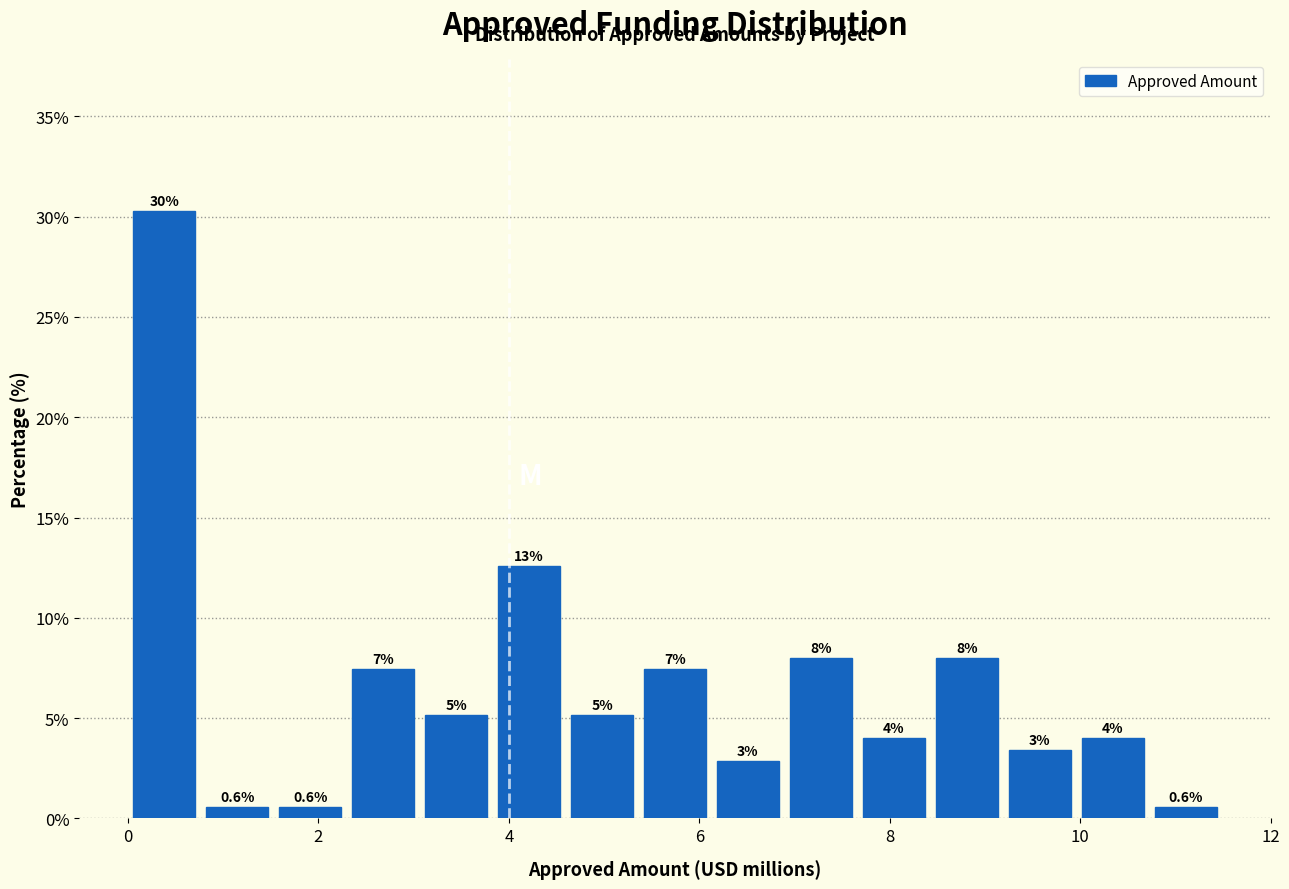

Read against the x-axis, roughly where is the centre of the tallest bar?

0.4